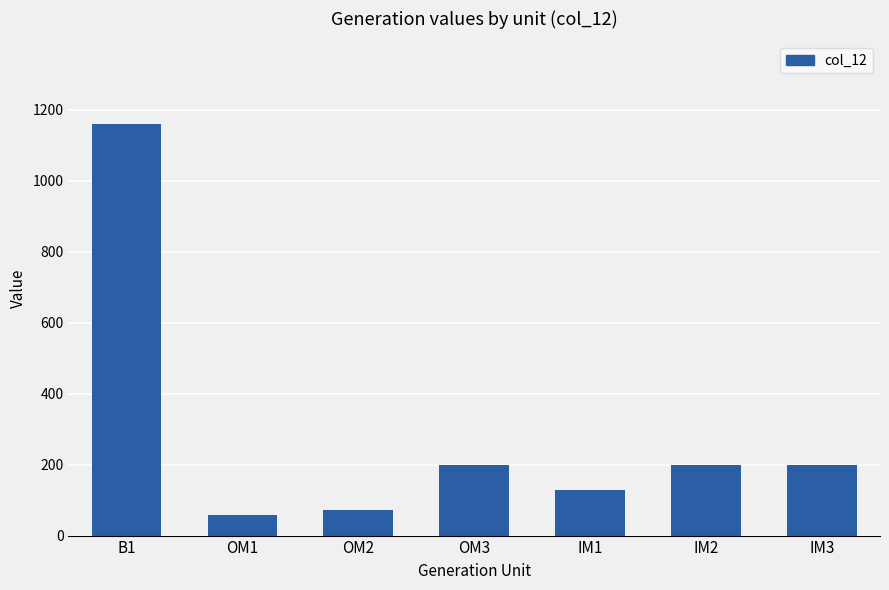

What is the label of the 1st bar from the left?

B1